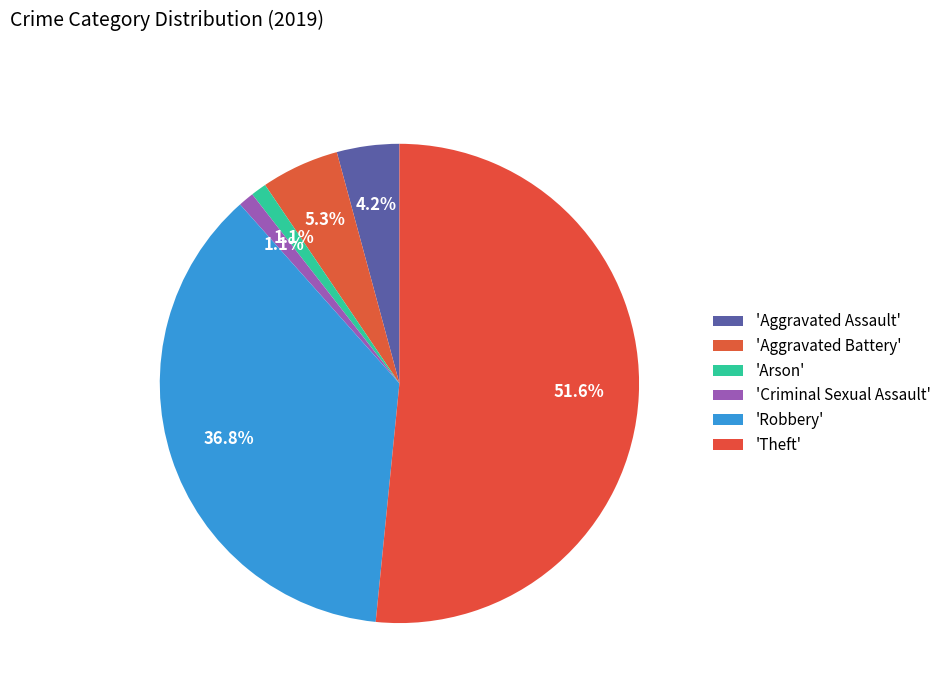

How many slices are in this pie chart?

6